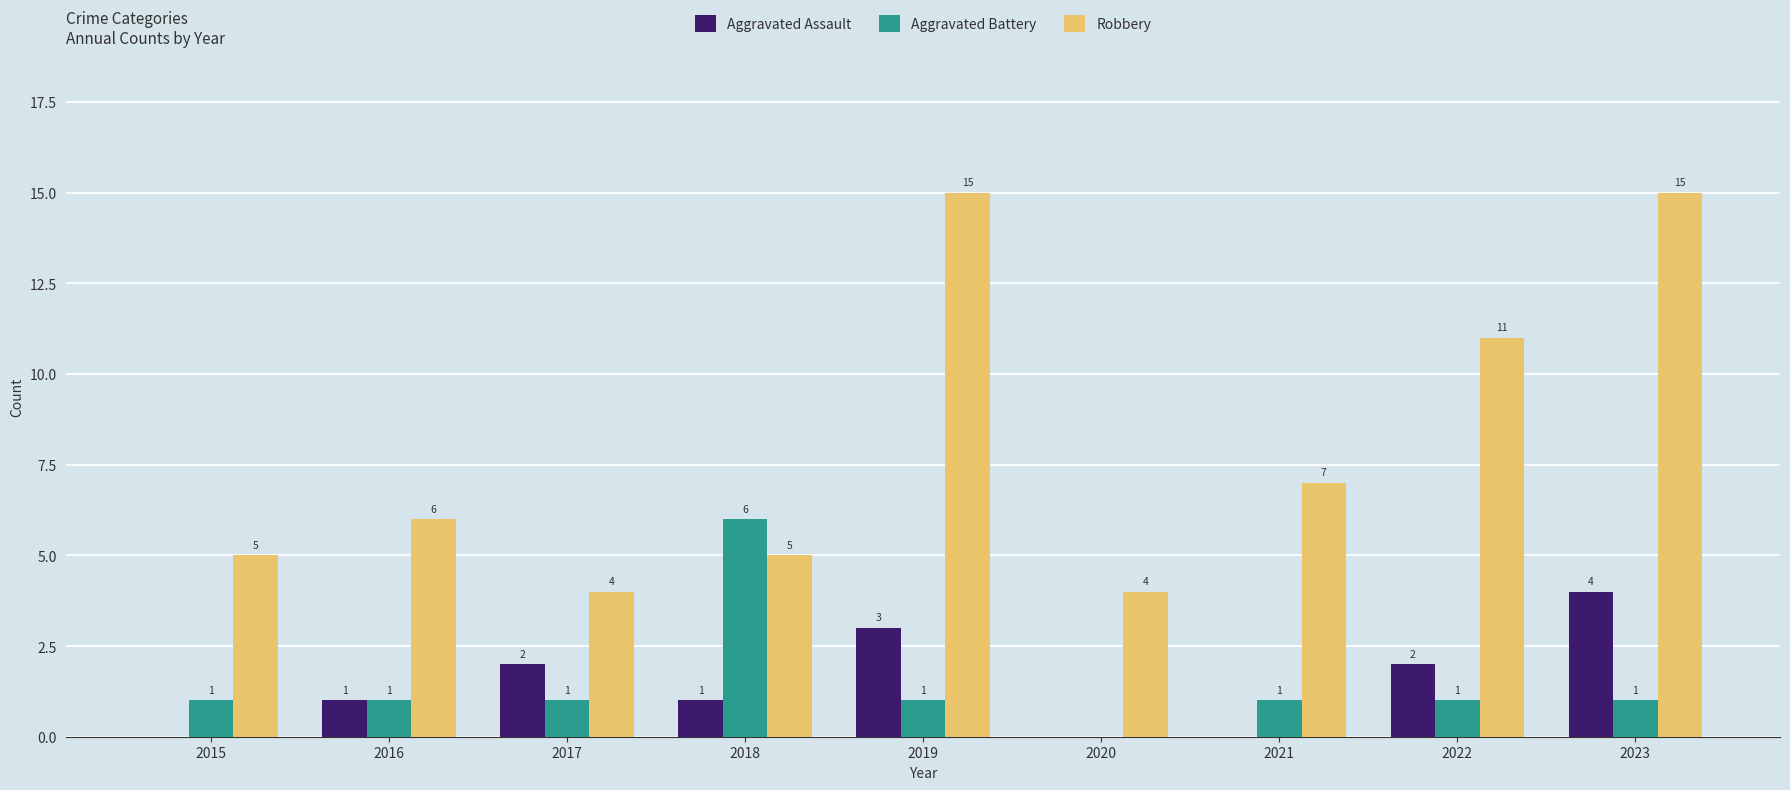

What are all the series names shown in the legend?

Aggravated Assault, Aggravated Battery, Robbery